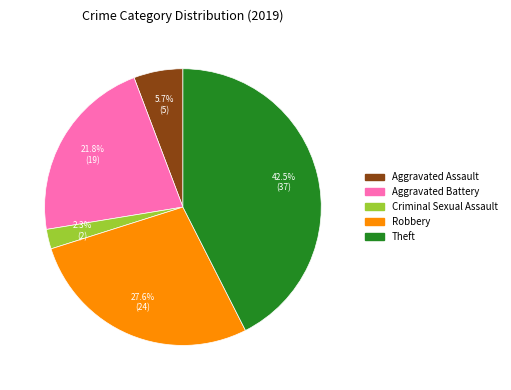

Is there any slice that represents more than half of the pie?

No